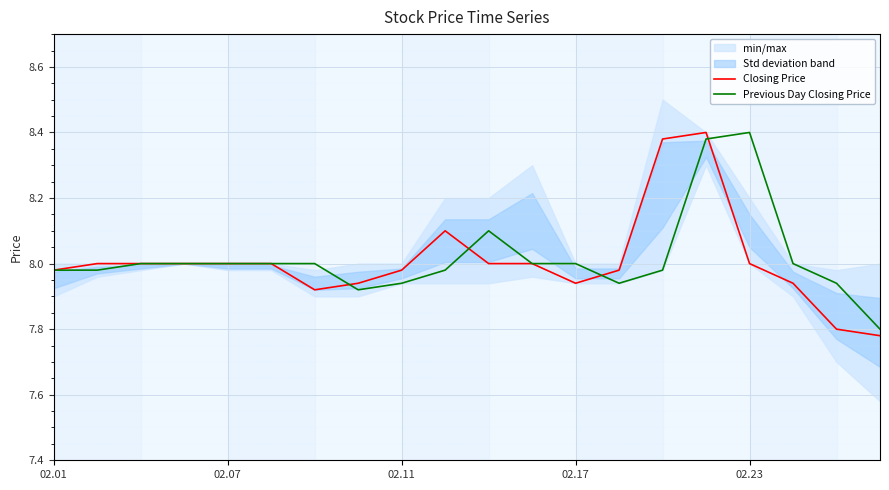

What is the maximum value for Closing Price?

8.4